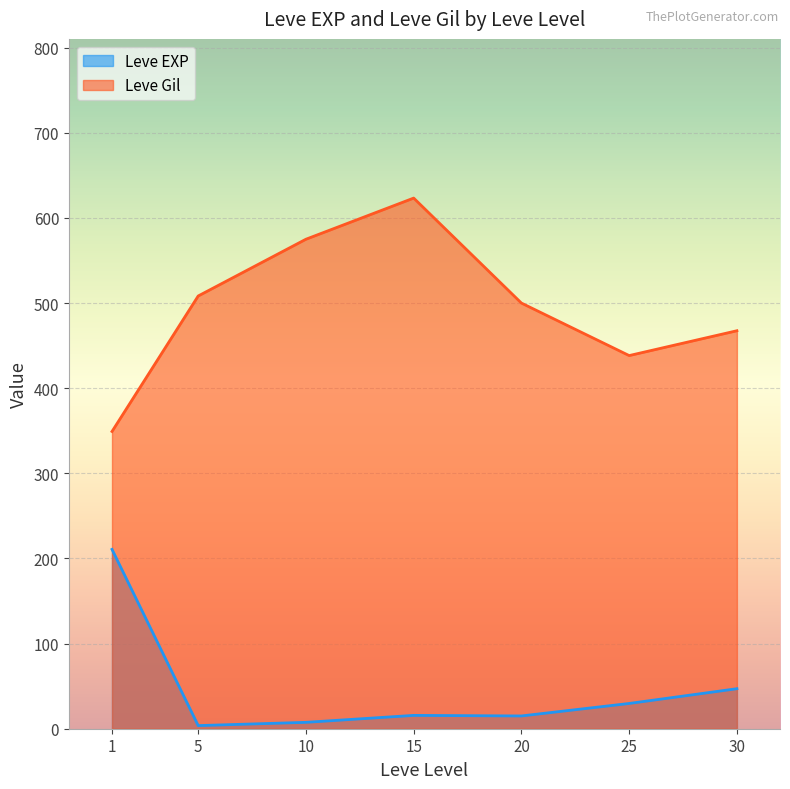

After their last crossing, which series has the higher values: Leve EXP or Leve Gil?

Leve Gil